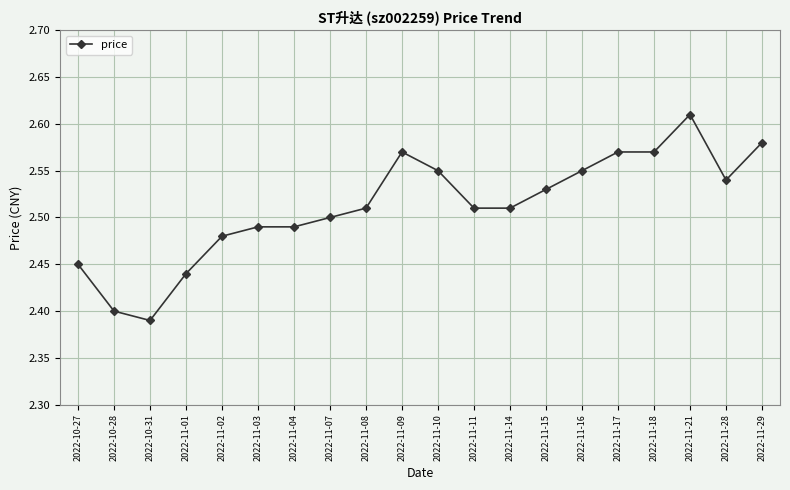

Is it true that the value at 2022-11-10 is 0.6?

False